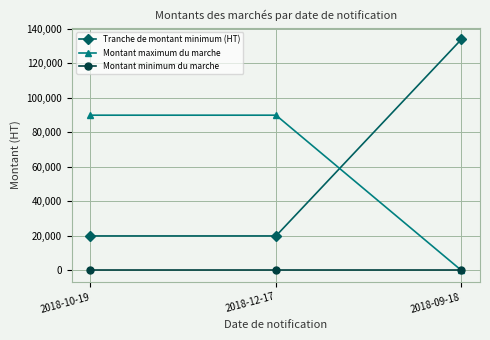

What position from the left is 2018-12-17?

2